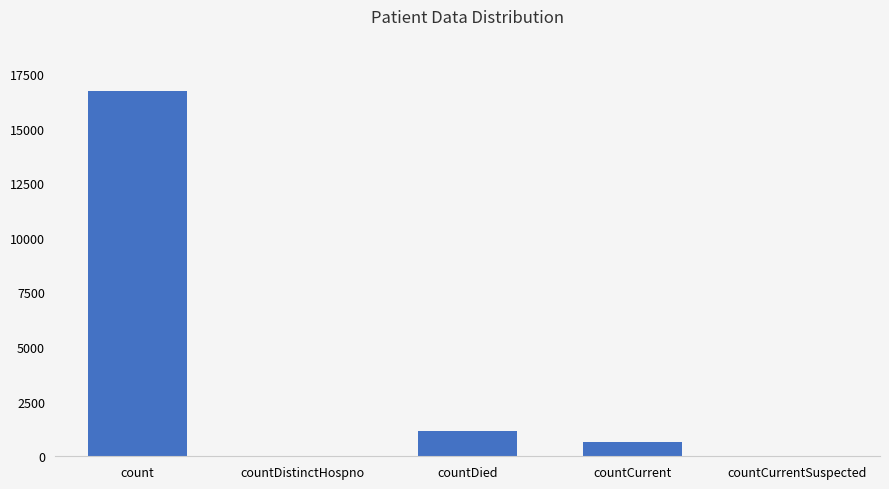

Which has a higher value, countCurrentSuspected or countCurrent?

countCurrent